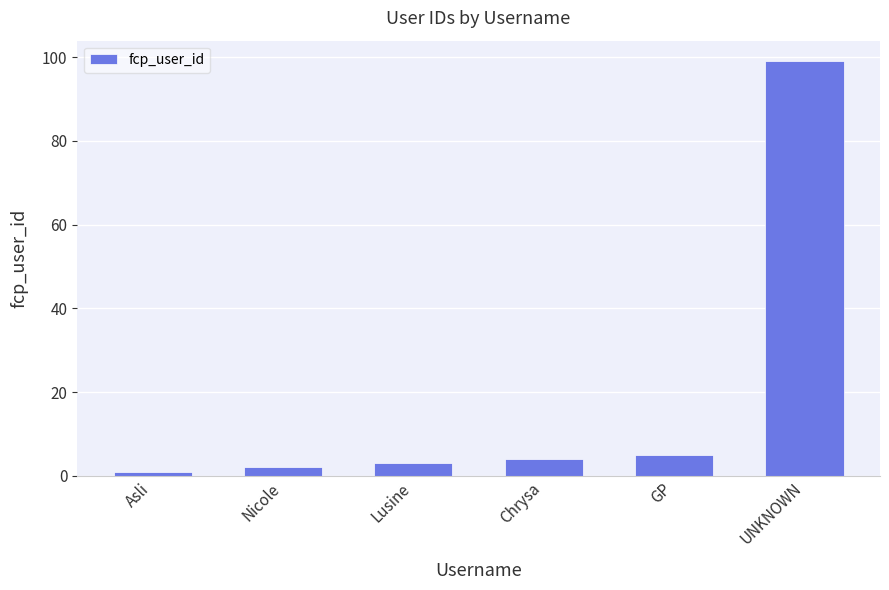

Rank the categories by value from lowest to highest.

Asli, Nicole, Lusine, Chrysa, GP, UNKNOWN